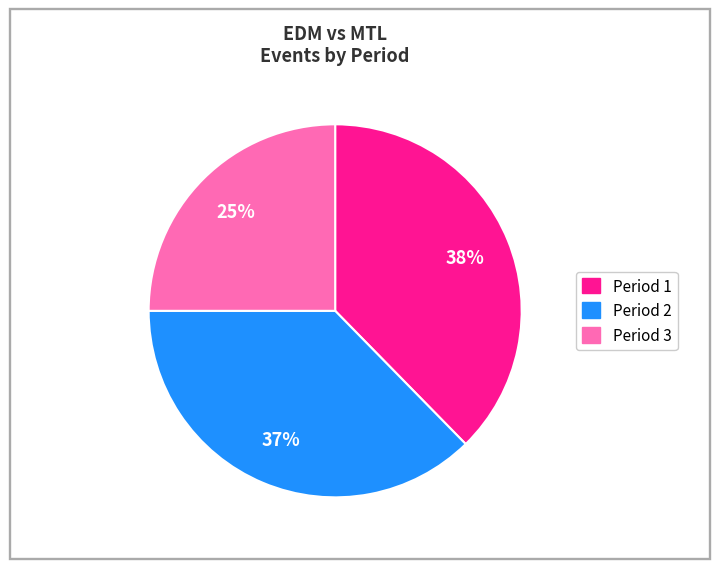

What is the smallest slice in the pie chart?

Period 3